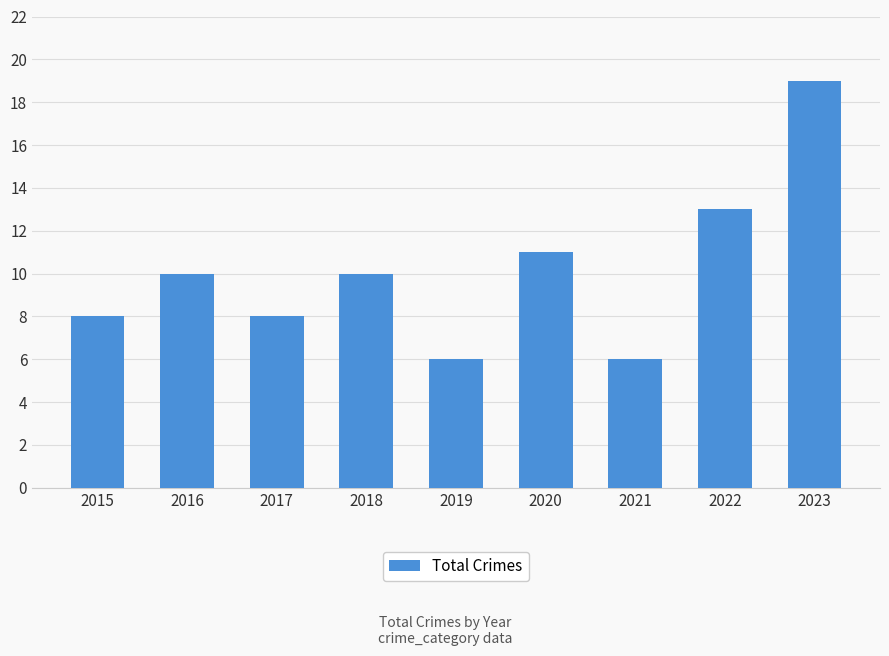

What is the difference between the maximum and minimum values?

13